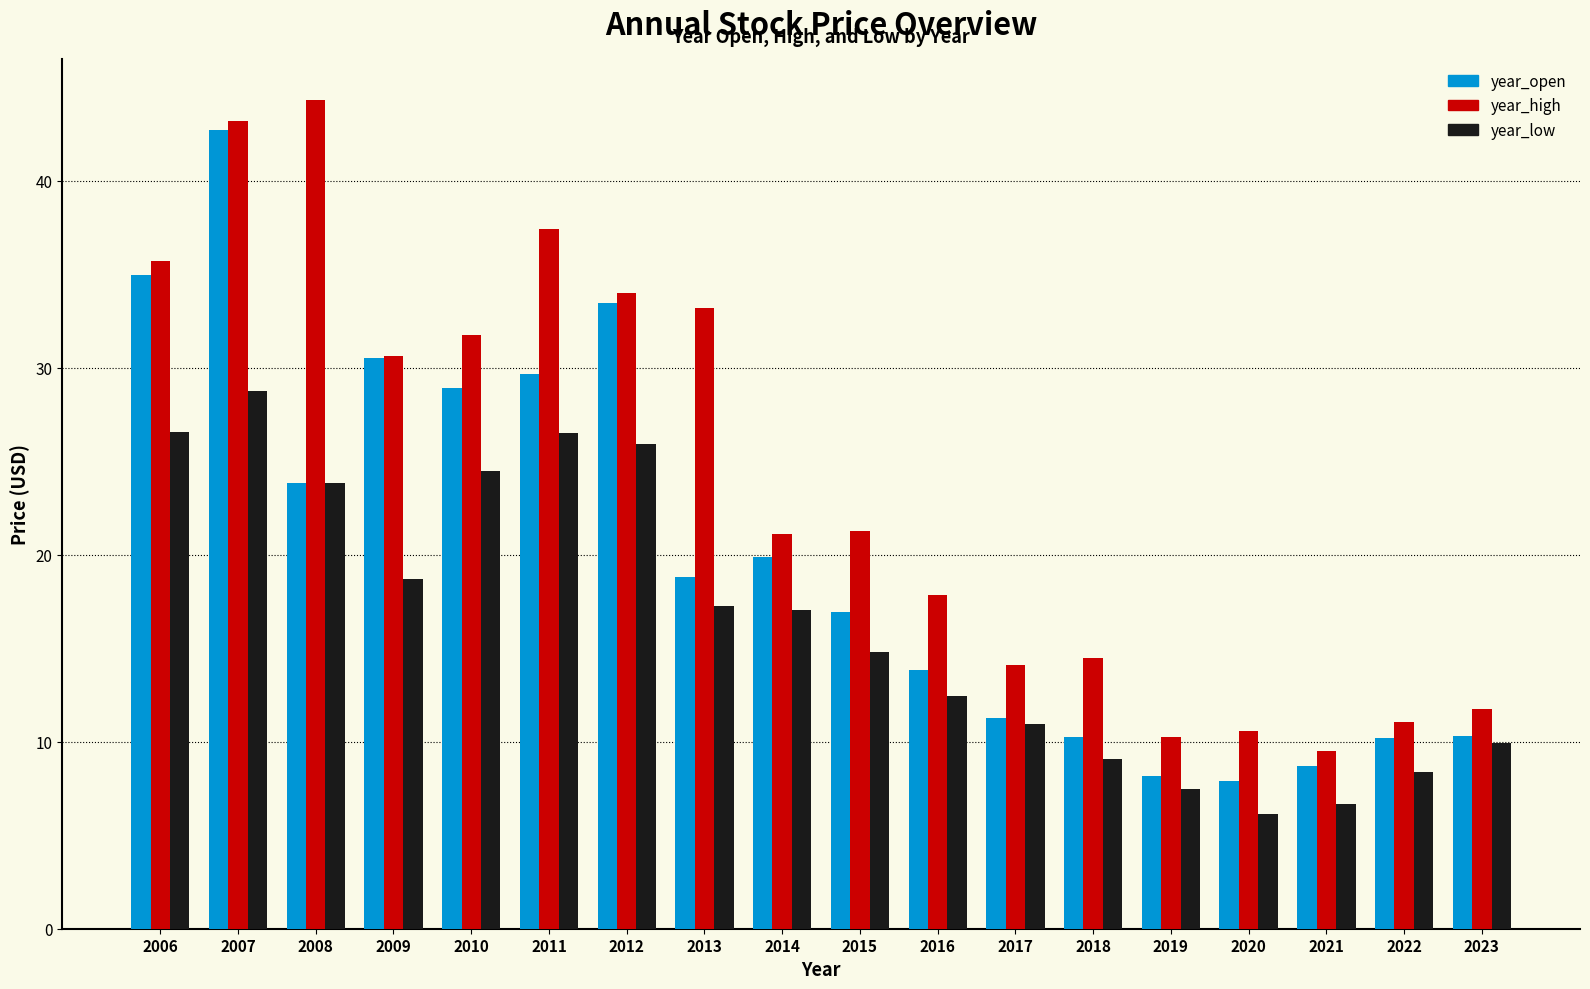

Read the year_low value at 2008.

23.9